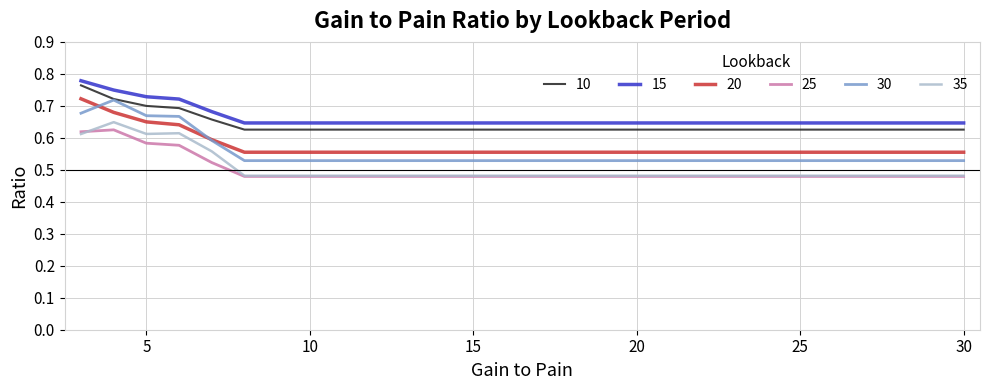

What are all the series names shown in the legend?

10, 15, 20, 25, 30, 35